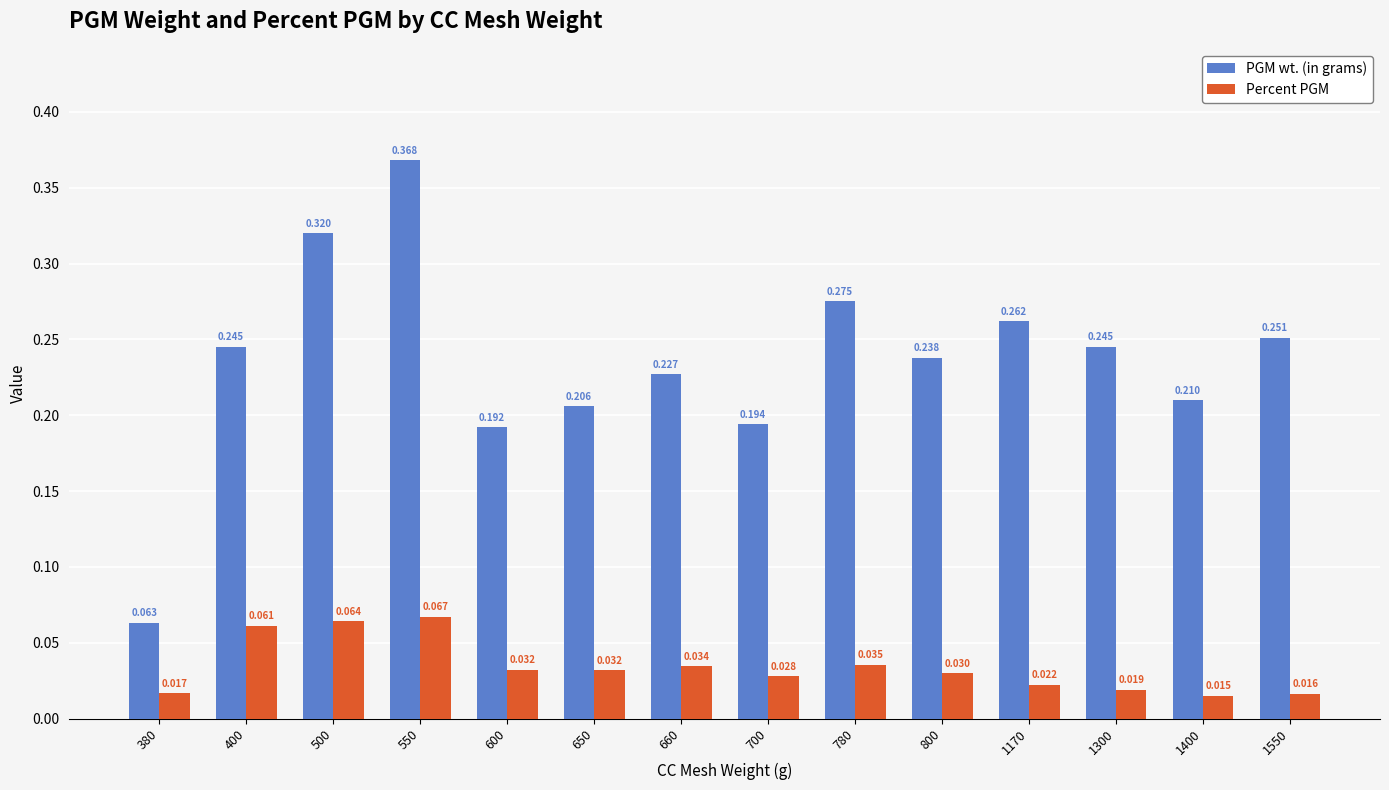

Which category has the highest value in the Percent PGM series?

550